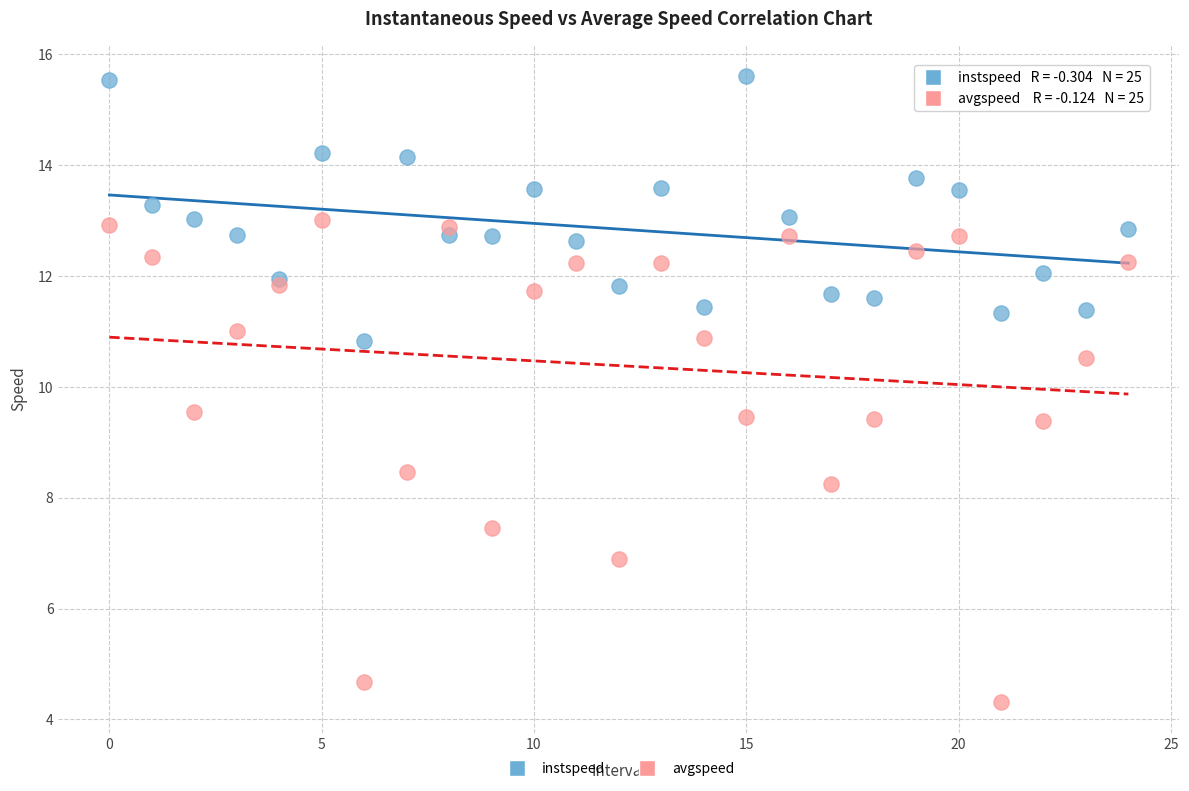

Which series contains the highest Y value?

instspeed